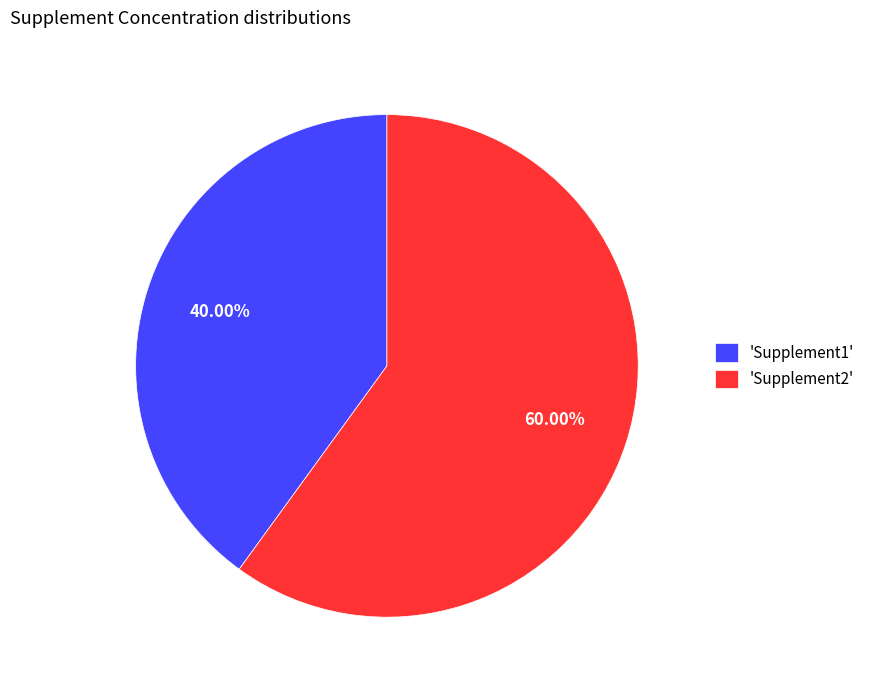

Is the sum of 'Supplement2' and 'Supplement1' greater than half?

Yes